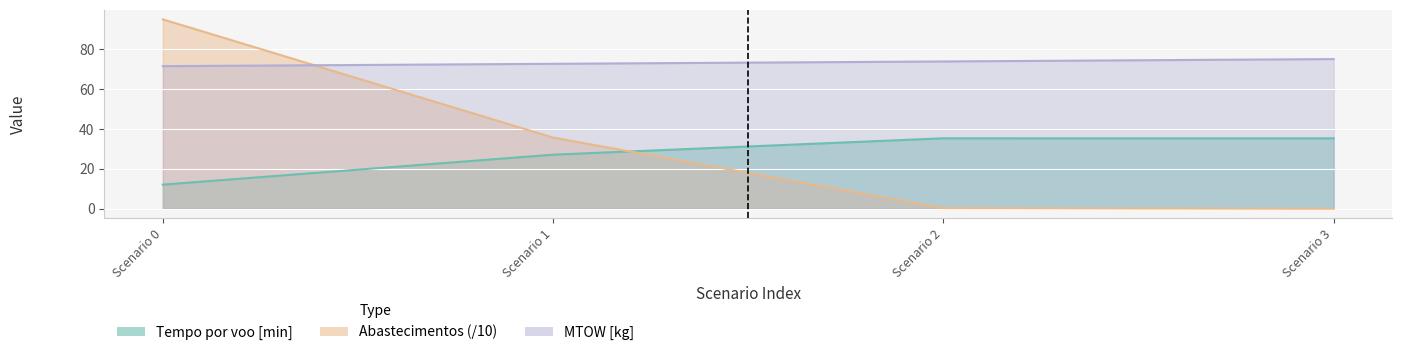

Is it true that Abastecimentos equals 0.0 at Scenario 3?

True